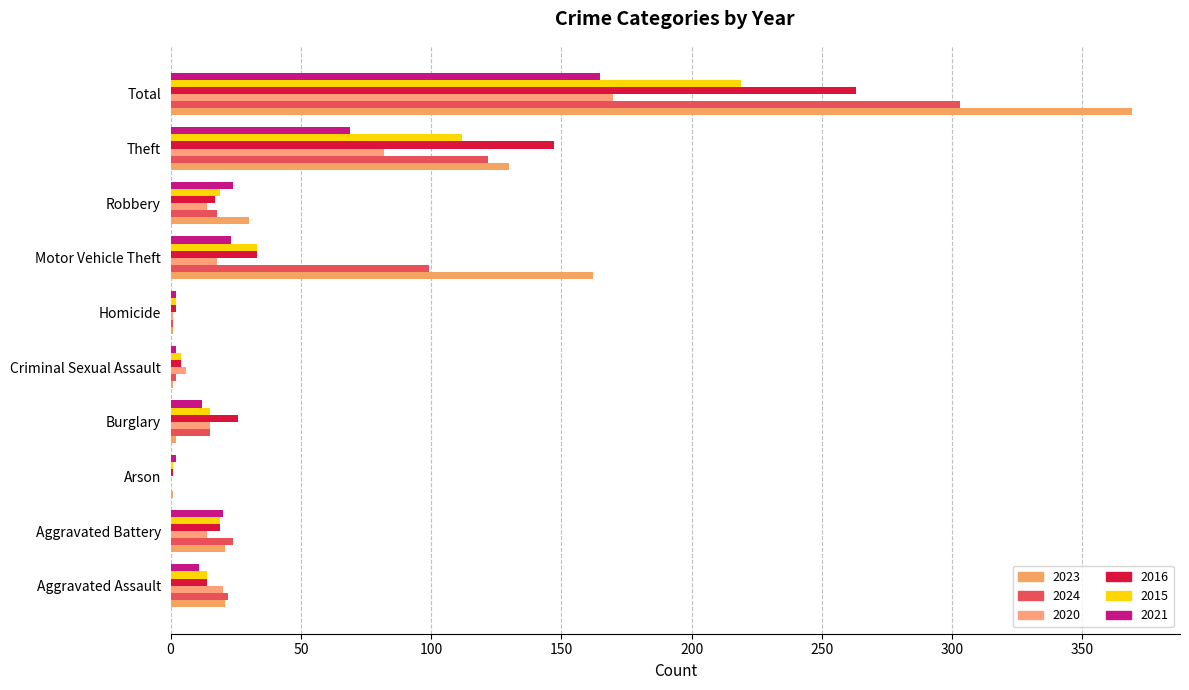

How many categories are shown in the chart?

10